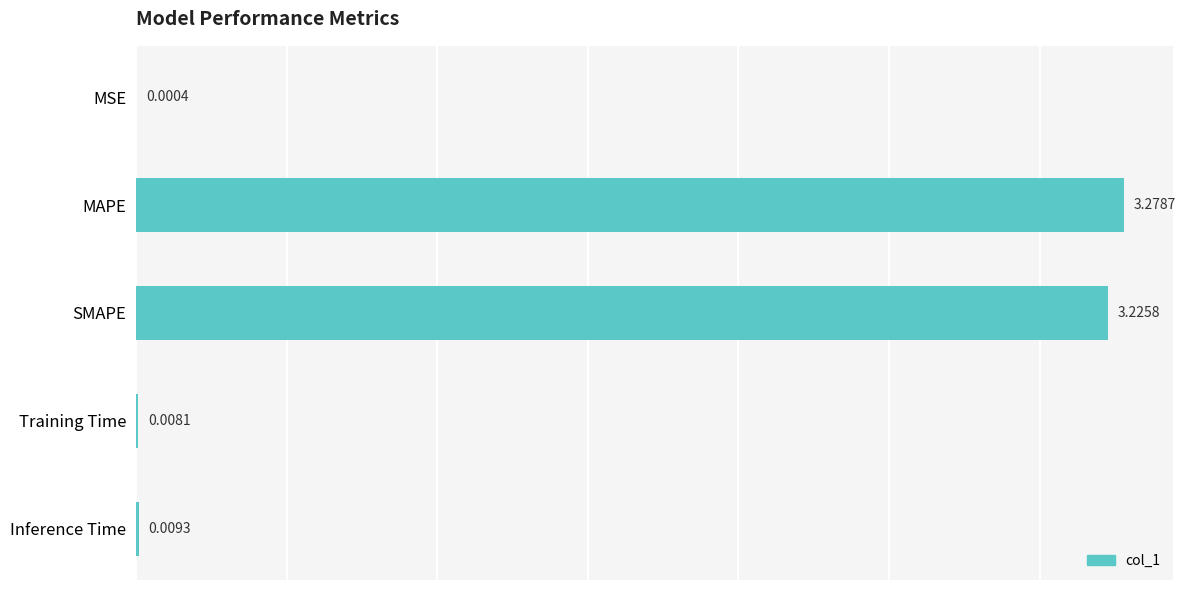

At which label is the value closest to 1?

Inference Time